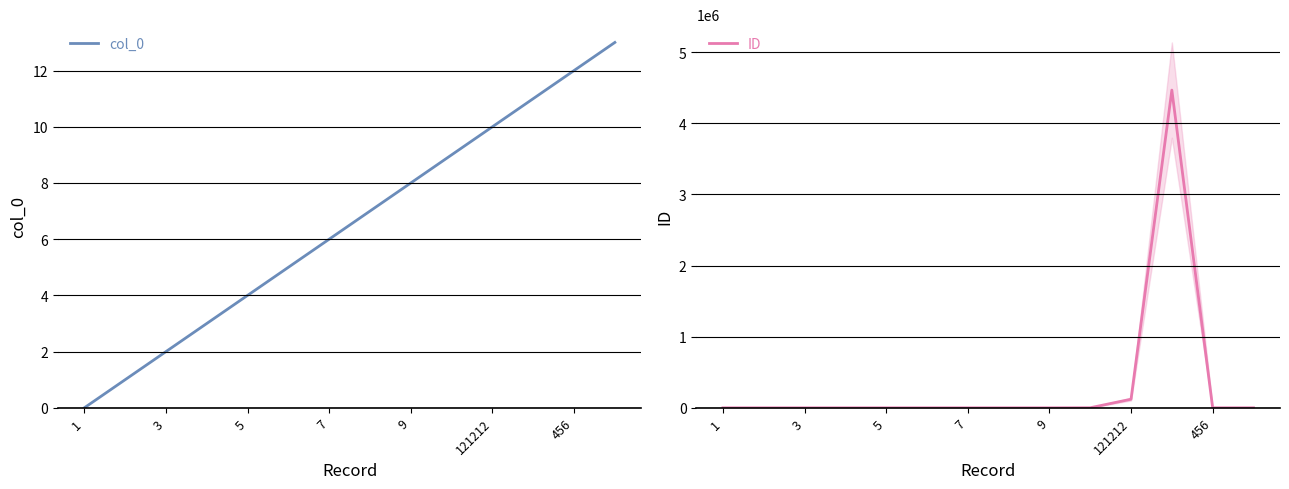

What is the value of the ID point at the 4th from the left?

4